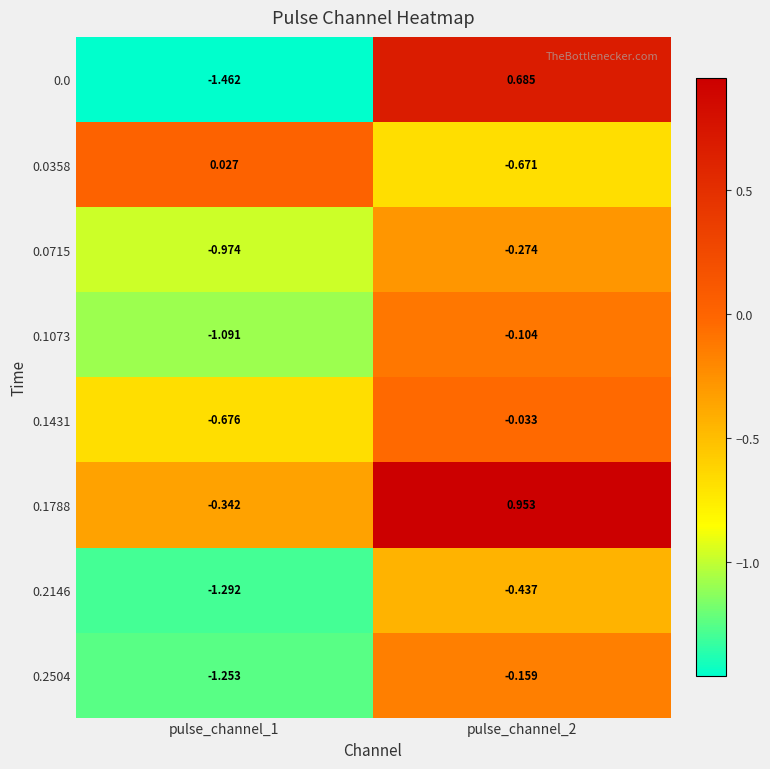

Which series has the largest total across all categories?

0.1788